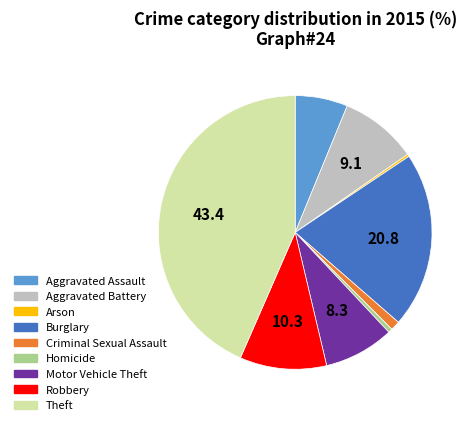

Is there any slice that represents more than half of the pie?

No